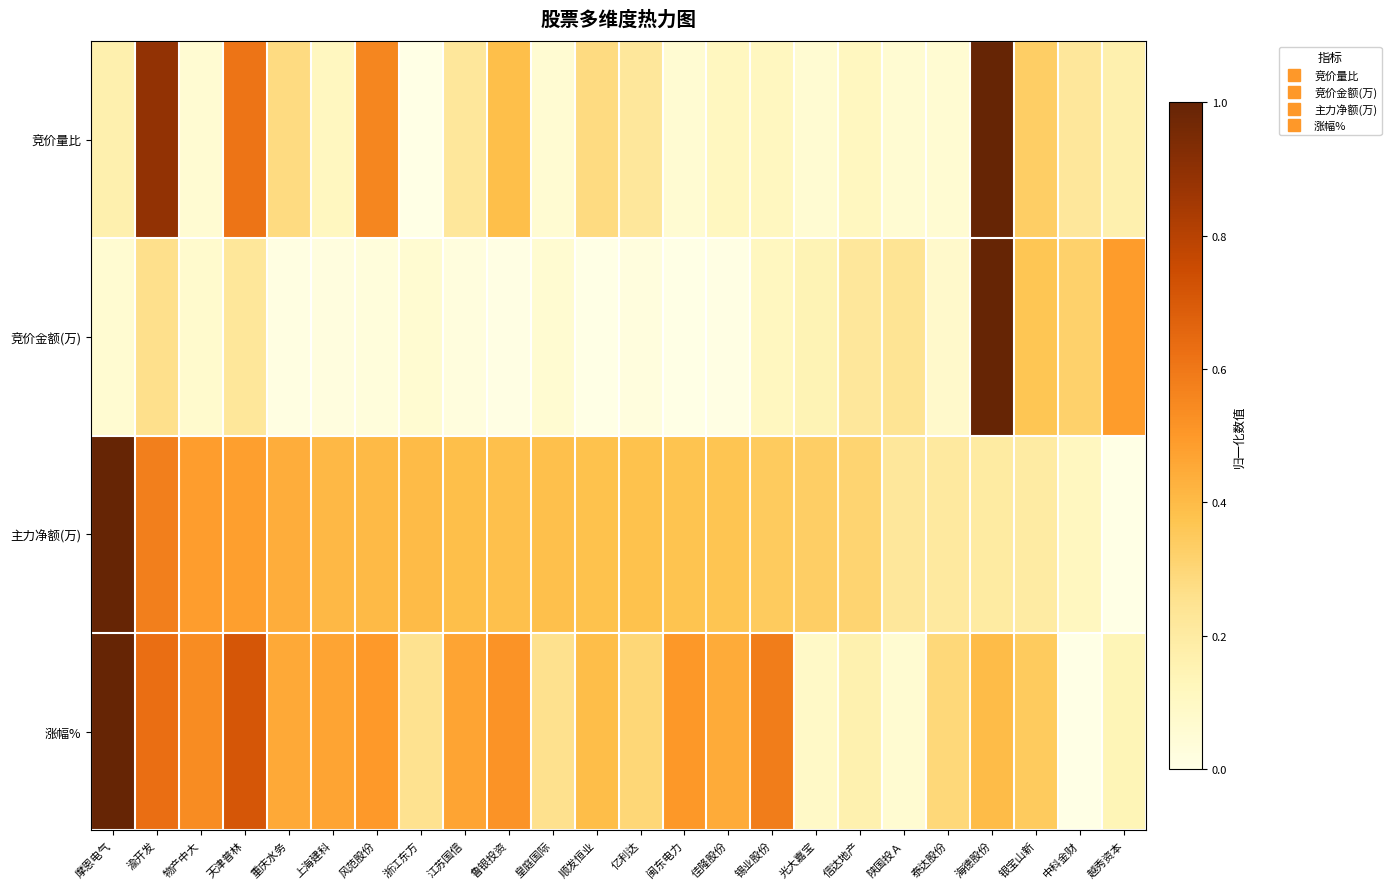

Which series has the largest total across all categories?

涨幅%